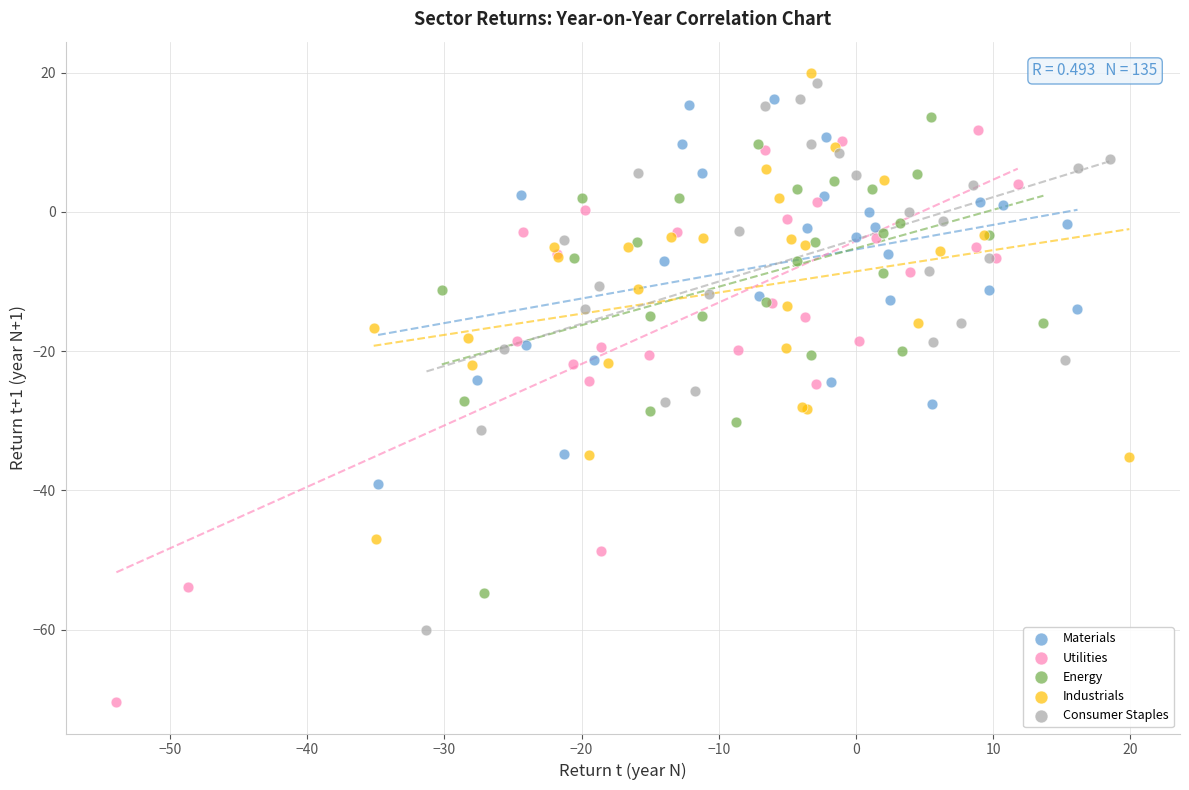

Which series contains the lowest Y value?

Utilities